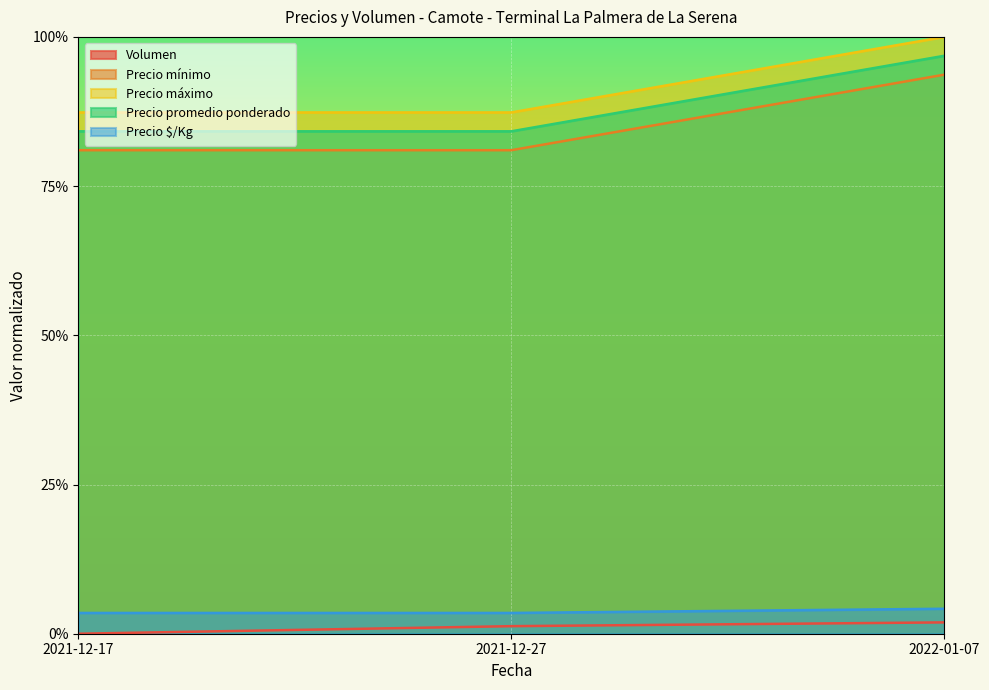

What is the difference between the Precio mínimo values at 2021-12-27 and 2022-01-07?

0.1